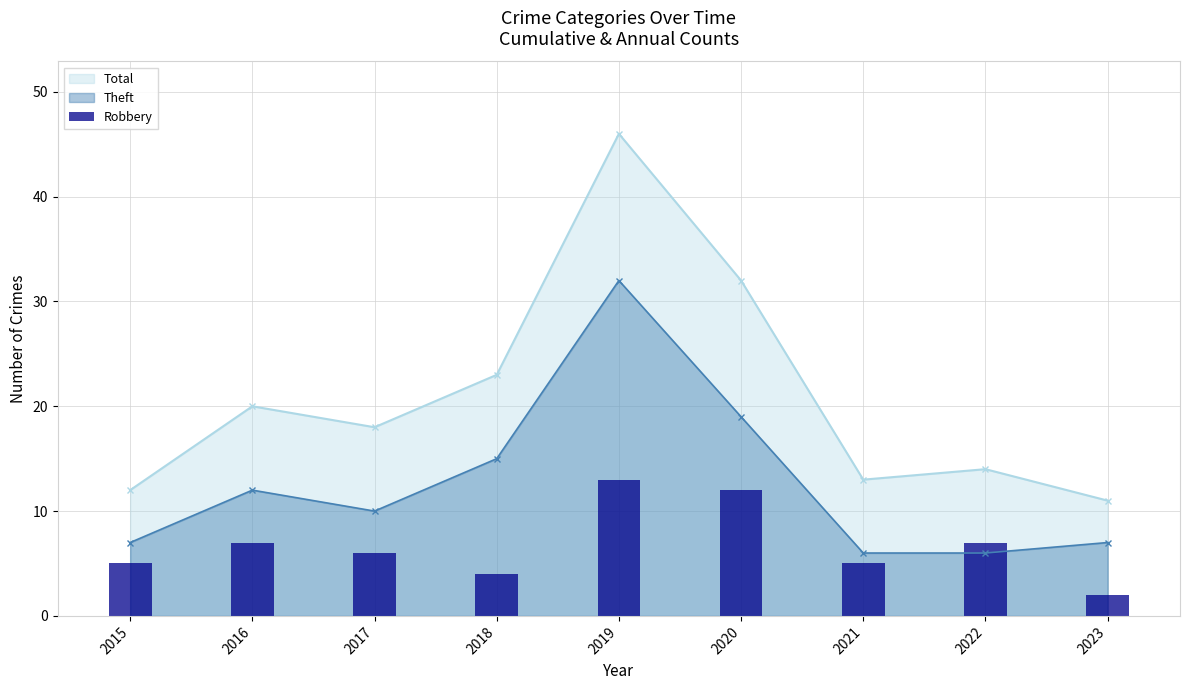

The chart shows a value of 6 at 2017. True or false?

True